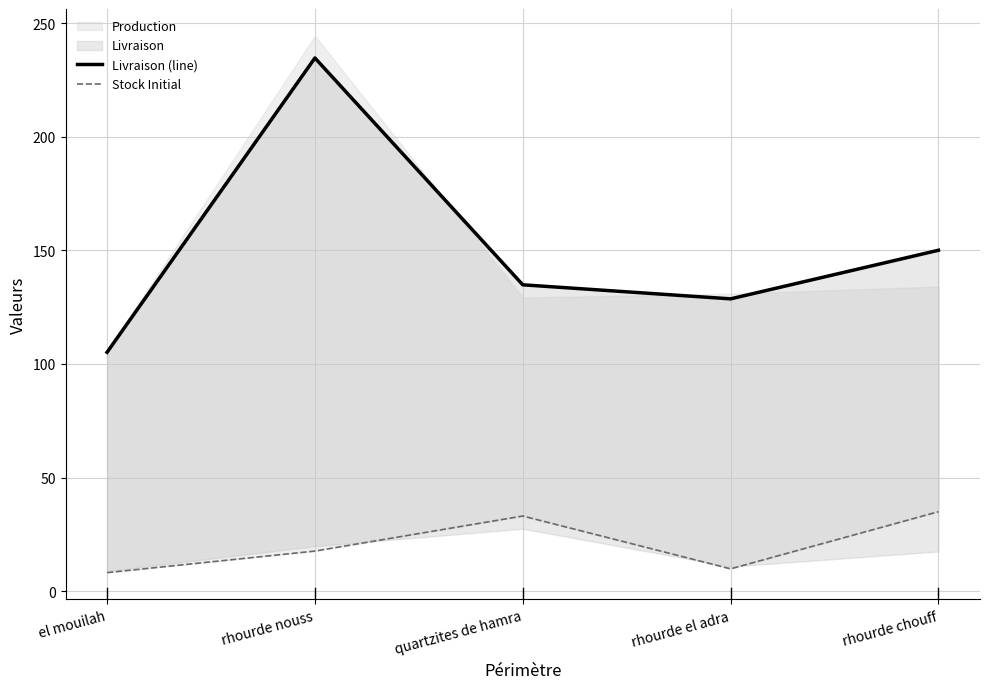

Rank the categories by Stock Initial value from highest to lowest.

rhourde chouff, quartzites de hamra, rhourde nouss, rhourde el adra, el mouilah